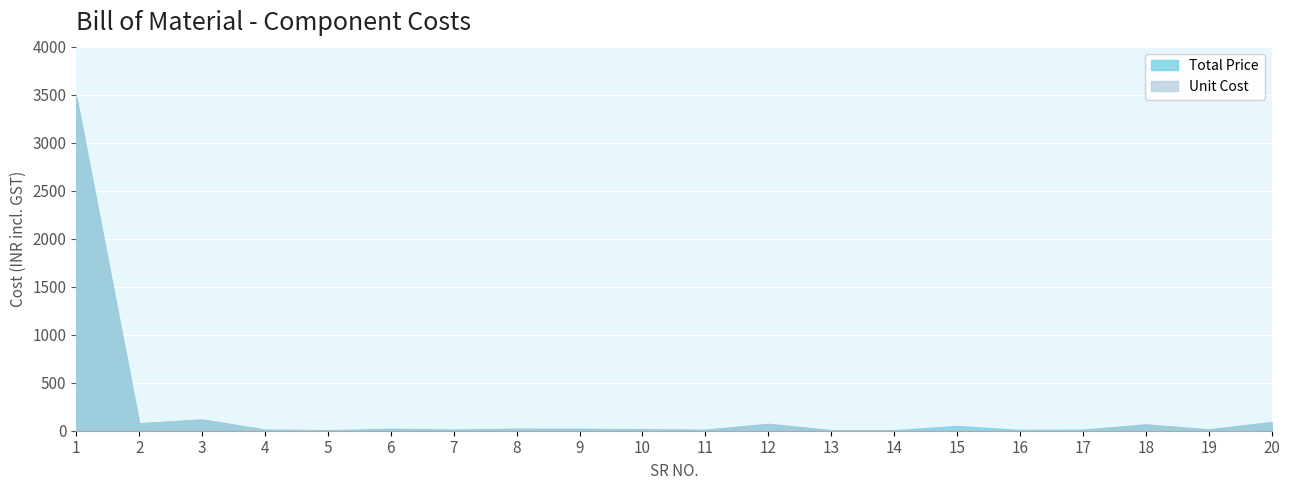

At which category does Unit Cost reach its first local valley?

2